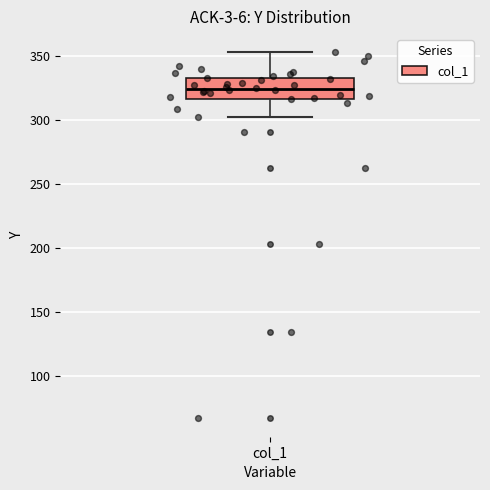

Where is the upper edge of the box for col_1 on the y-axis? The values are not printed on the chart, so give them approximately, as read against the axis.

335